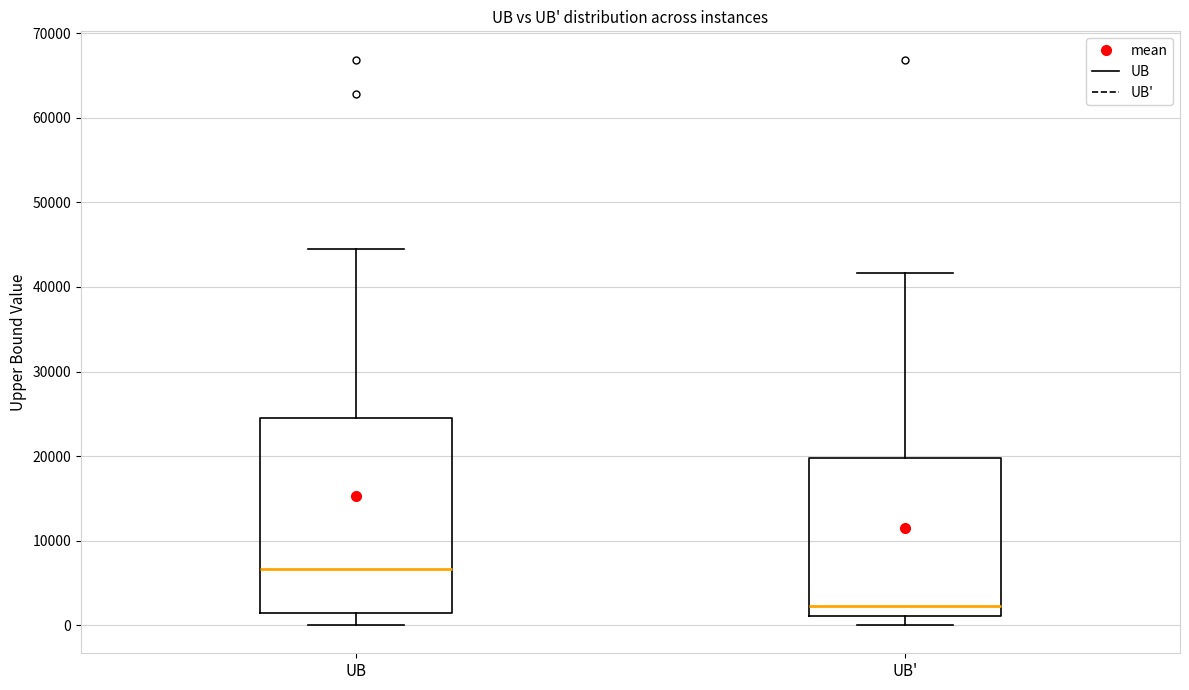

Where does the median line of the box for UB' sit on the y-axis? The values are not printed on the chart, so give them approximately, as read against the axis.

2000